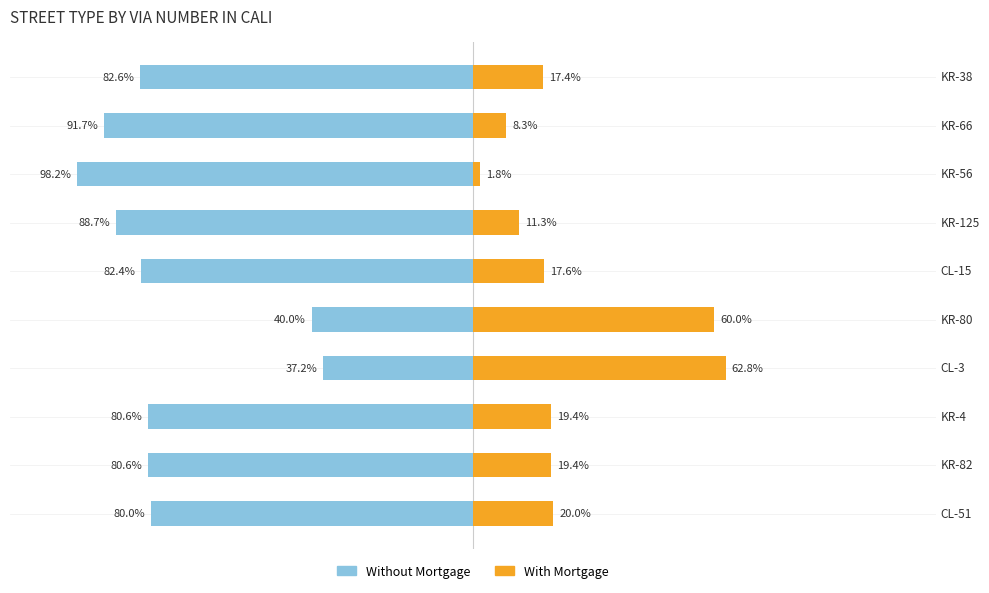

What is the sum of all Without Mortgage values?

-762.0